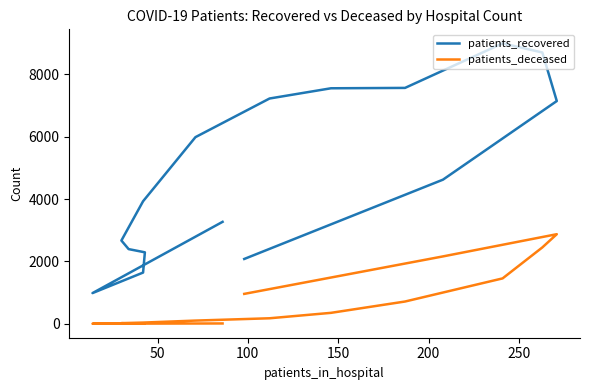

Reading right to left, what are all the values shown in this chart?

patients_recovered: 2078	4620	7140	8696	8989	7561	7549	7221	5983	3928	2669	2394	2291	1642	984	3268
patients_deceased: 959	2160	2872	2448	1455	714	351	177	103	39	21	13	13	3	3	11